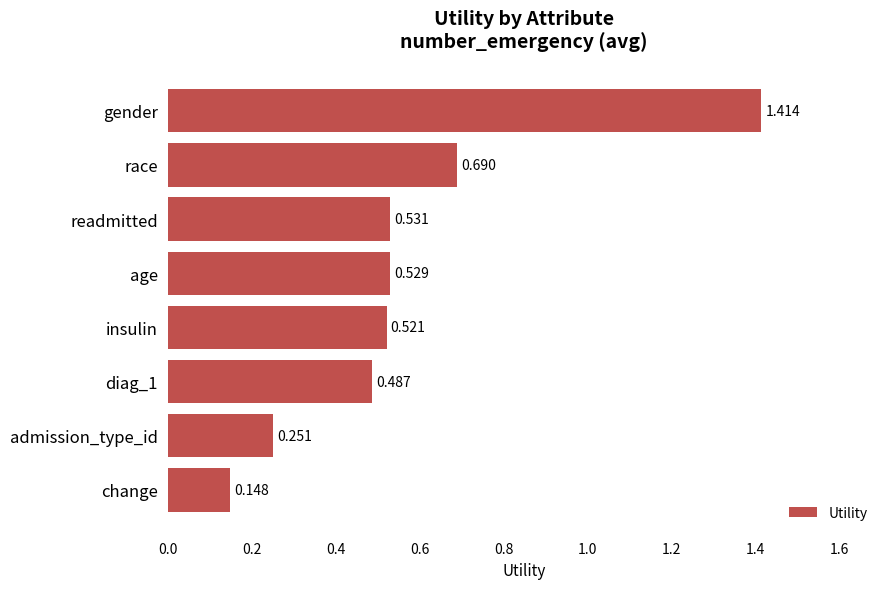

How many bars are there in total?

8